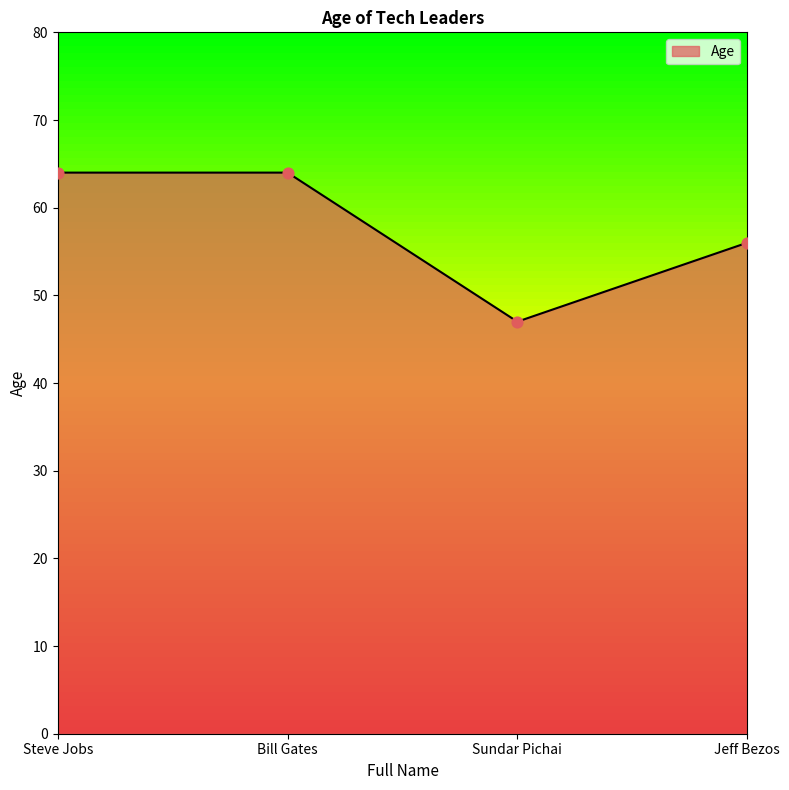

Which has a higher value, Jeff Bezos or Sundar Pichai?

Jeff Bezos